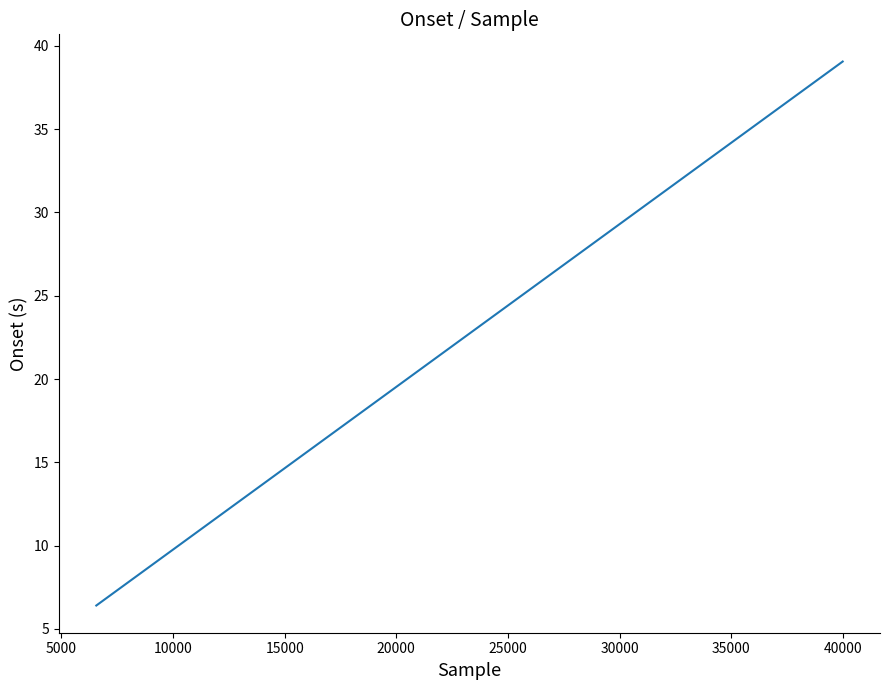

Does the chart have visible grid lines?

No